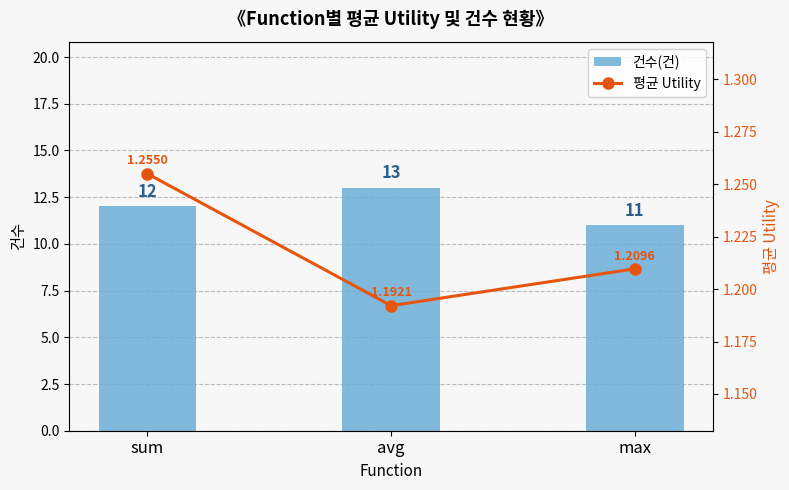

Reading left to right, extract all data points from this chart.

건수(건): sum=12.0	avg=13.0	max=11.0
평균 Utility: sum=1.3	avg=1.2	max=1.2